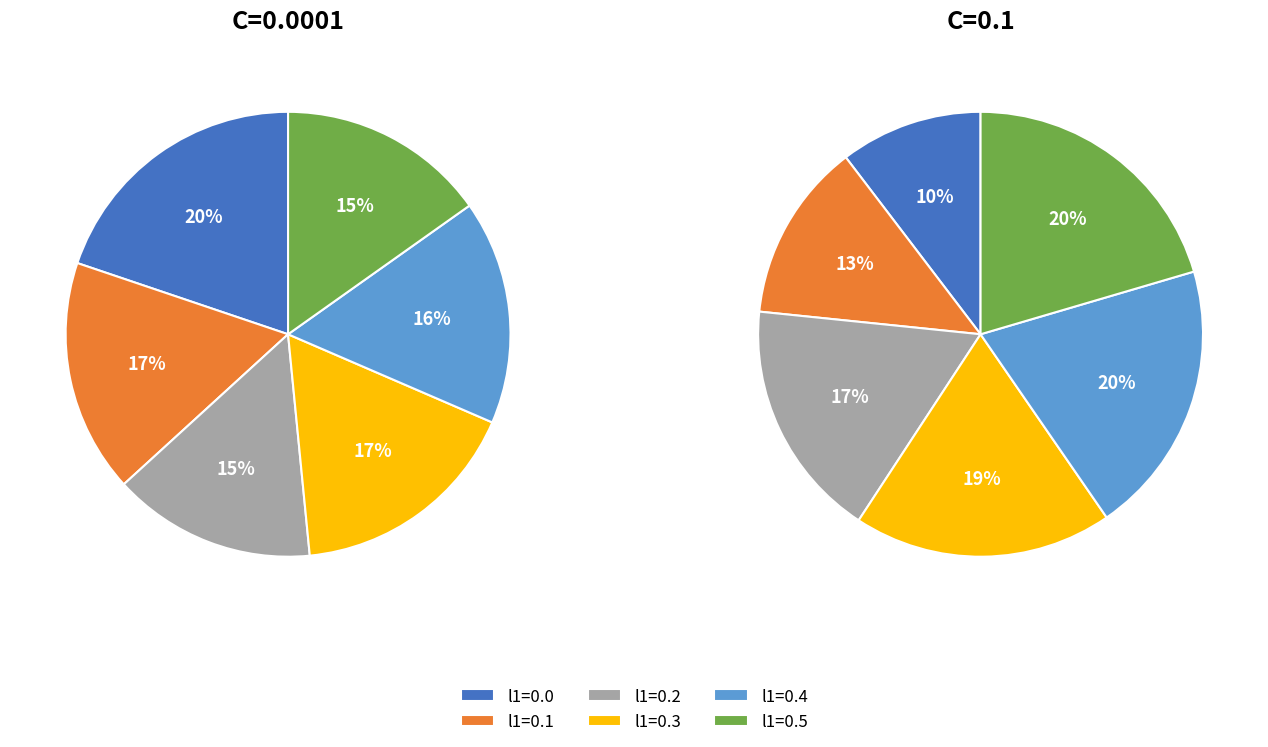

What is the smallest slice in the pie chart?

l1_ratio=0.0